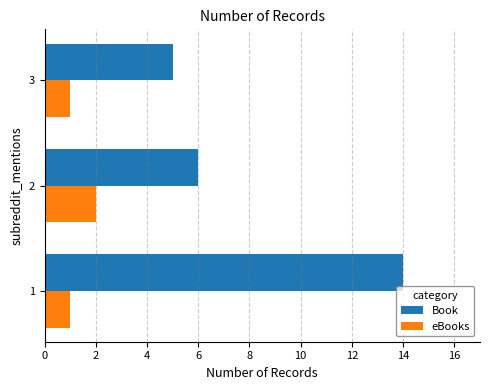

The Book series shows 25 at 1. True or false?

False